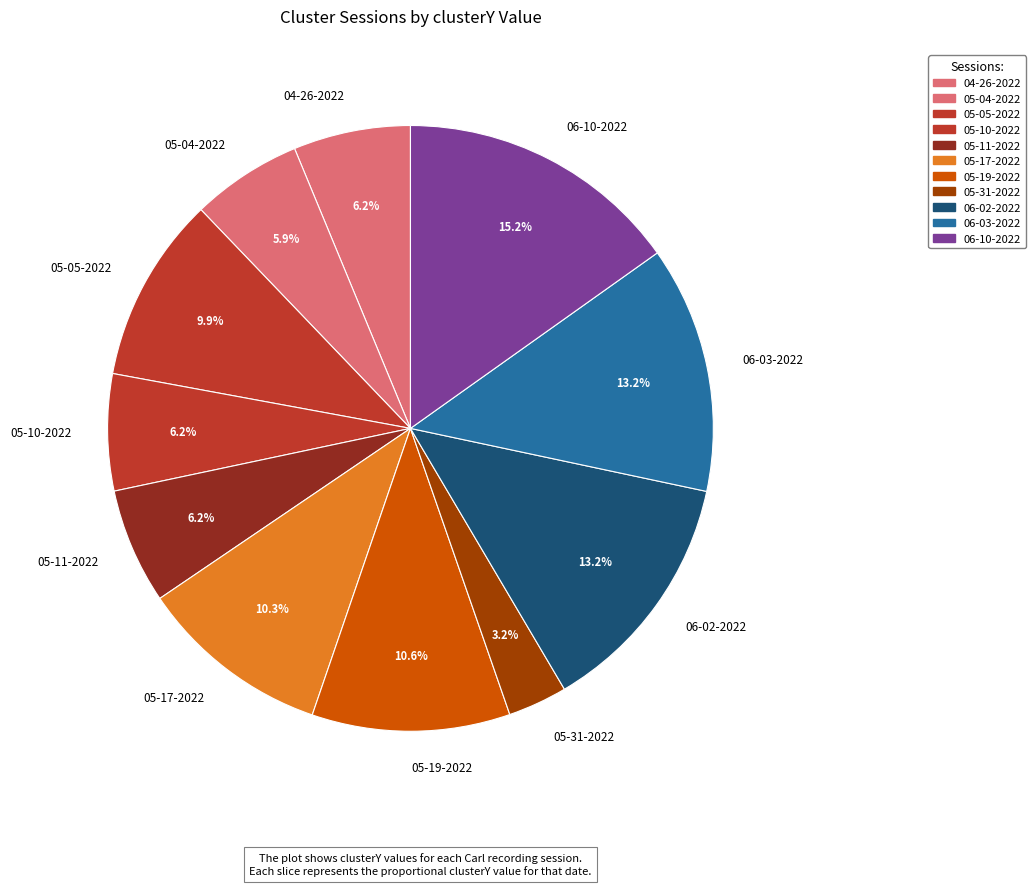

Is there any slice that represents more than half of the pie?

No